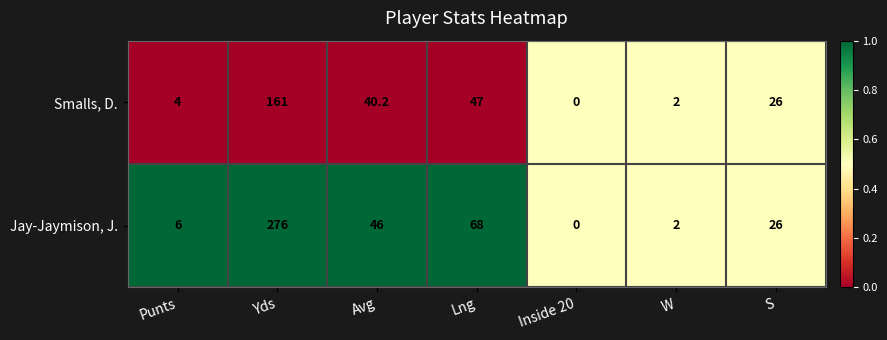

The Smalls, D. series shows -86.3 at Inside 20. True or false?

False